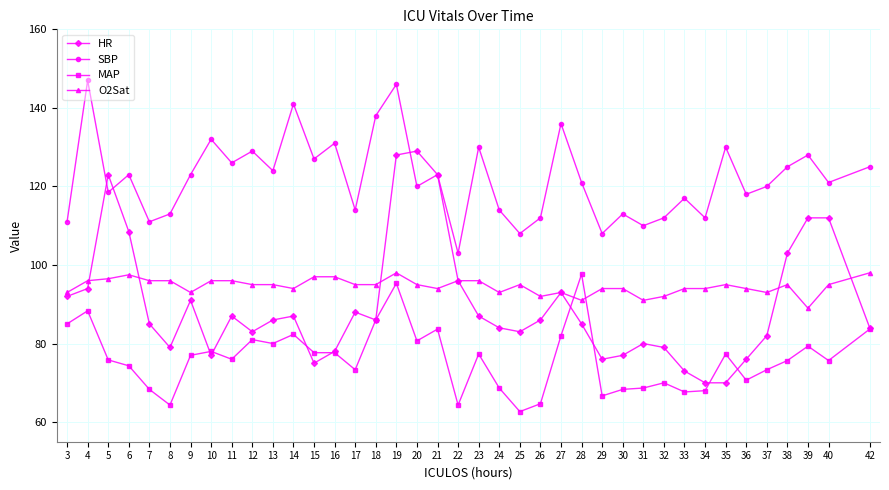

What is the average value of the O2Sat series?

94.6